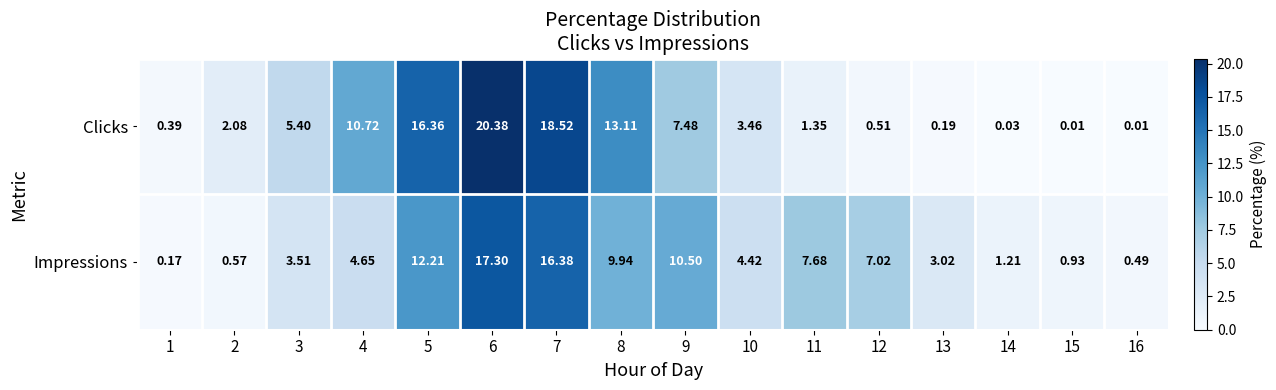

Which series has the widest spread of values?

Clicks